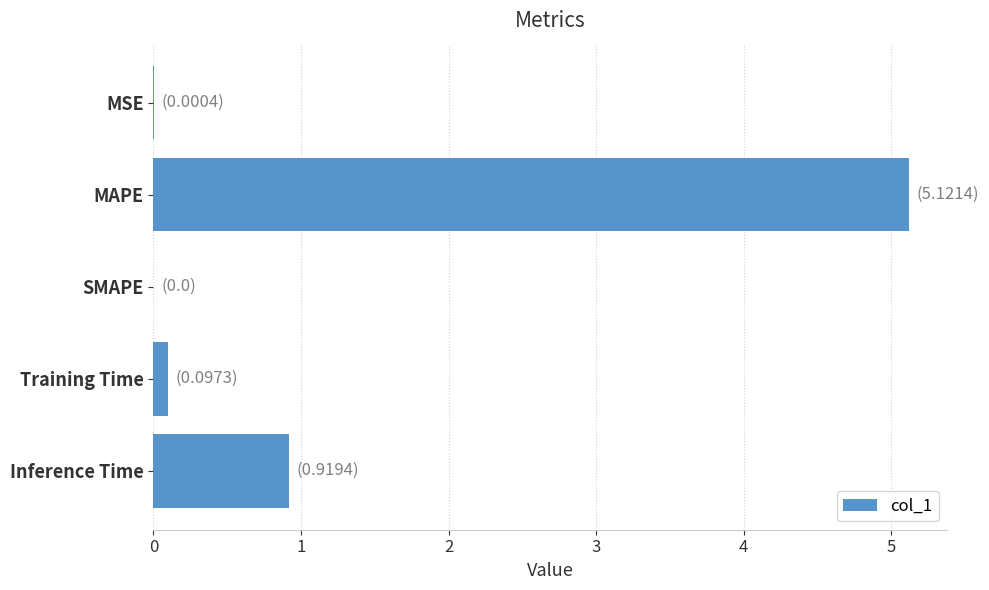

The value at Inference Time is 0.9. True or false?

True